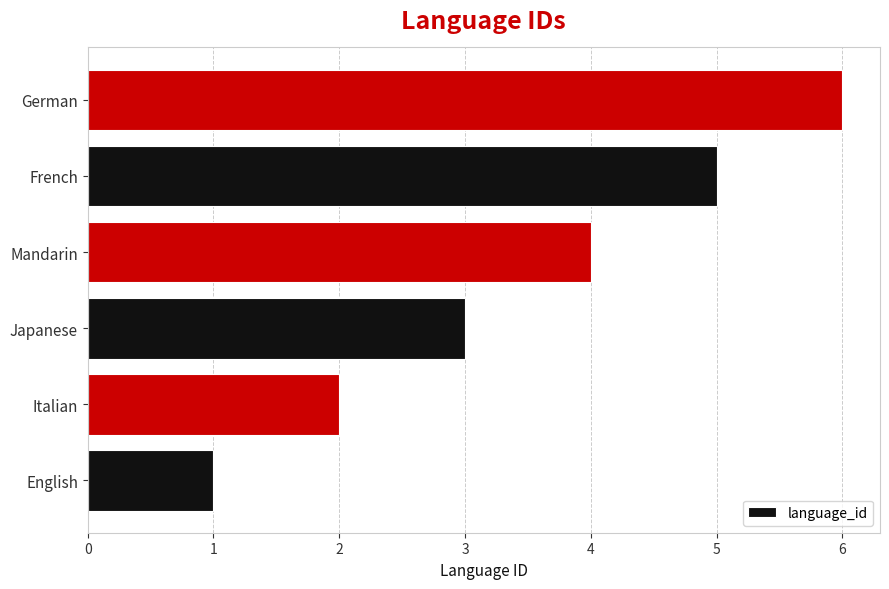

Between Japanese and German, which is larger?

German